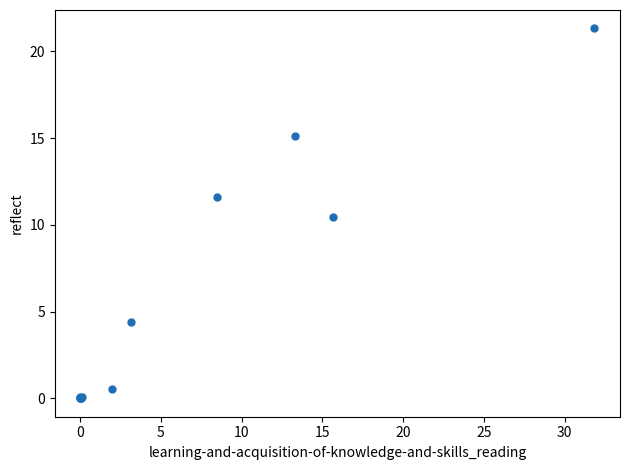

What Y value in the scatter plot is closest to 10?

10.5